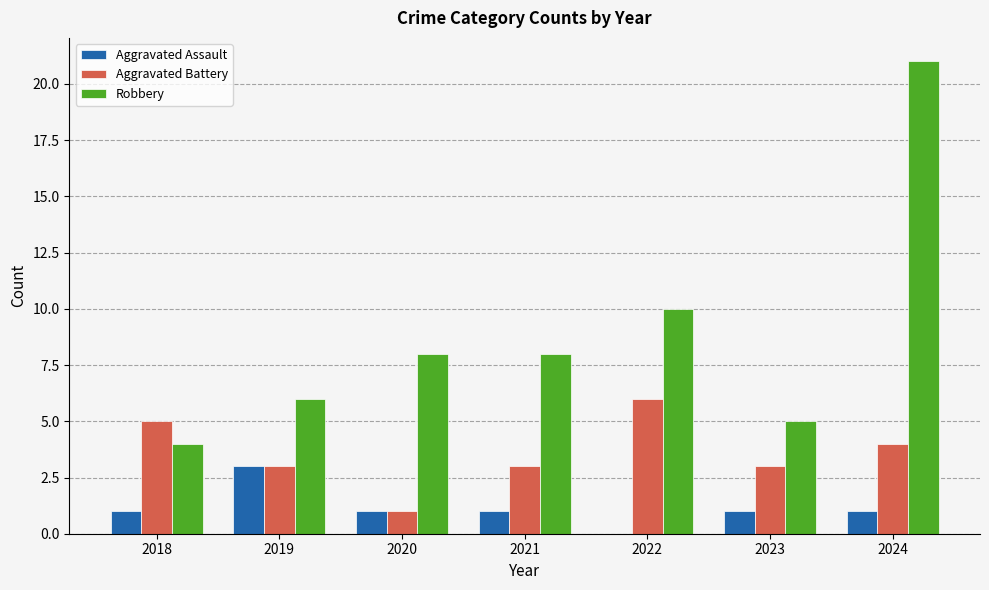

The value of Aggravated Assault at 2018 is 0. True or false?

False